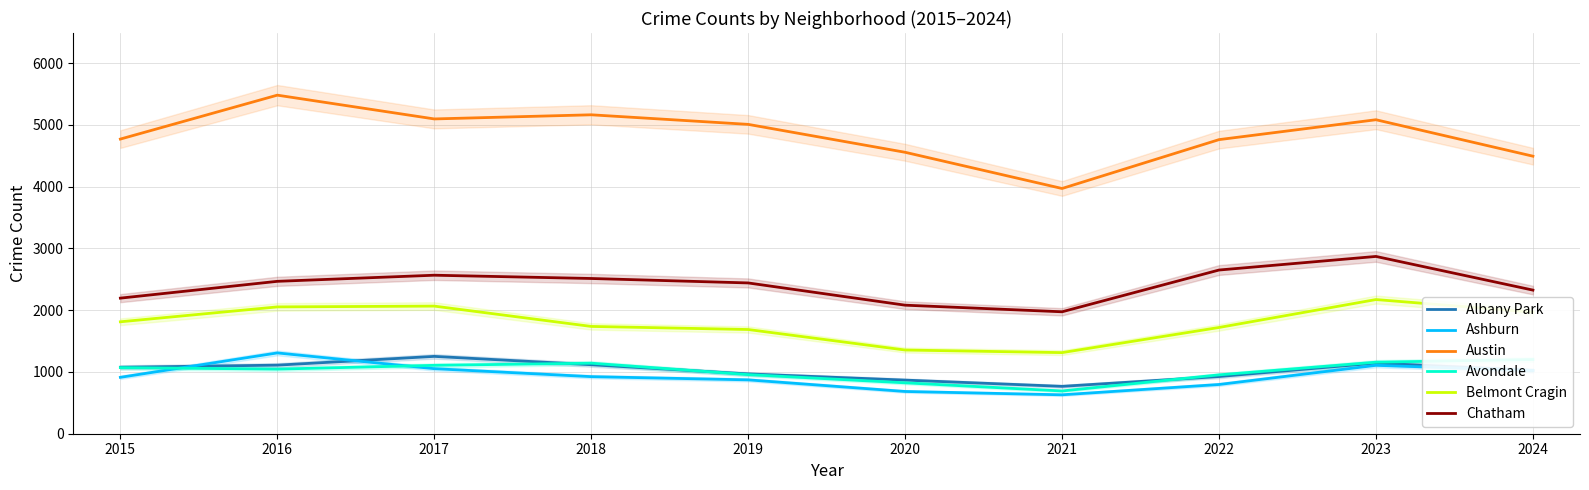

At which label does Avondale reach its minimum?

2021